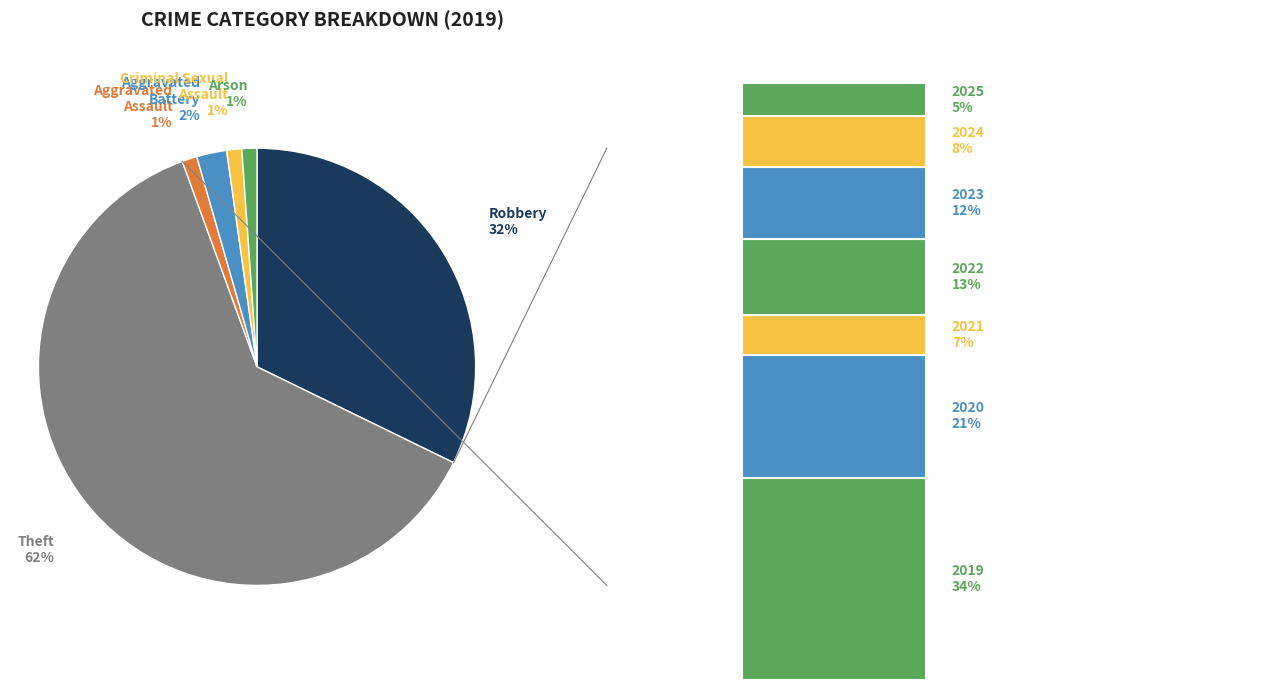

What percentage is NOT represented by Aggravated Assault?

98.9%